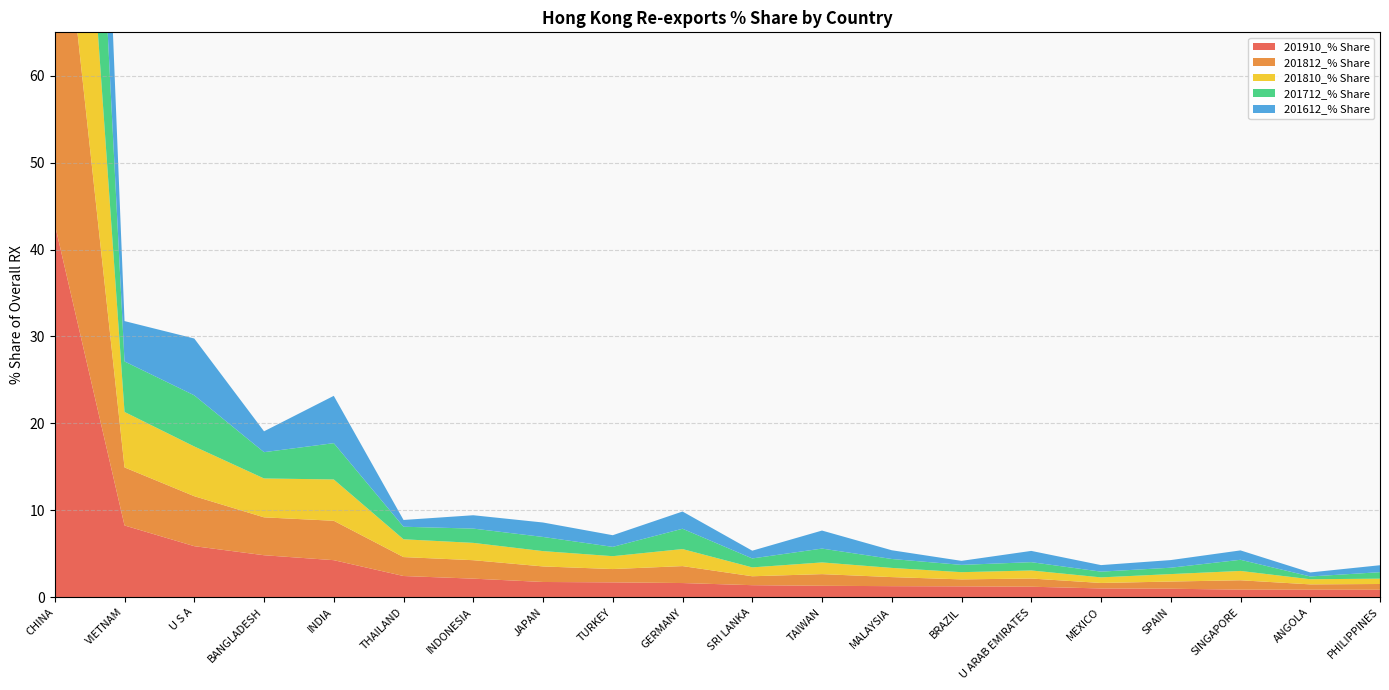

Reading left to right, transcribe all the data shown in this chart.

201910_% Share: 42.9	8.3	5.9	4.8	4.3	2.4	2.1	1.7	1.7	1.6	1.4	1.3	1.3	1.2	1.2	1.0	1.0	0.9	0.9	0.9
201812_% Share: 46.2	6.7	5.8	4.4	4.5	2.2	2.1	1.8	1.5	1.9	1.0	1.3	1.0	0.8	0.9	0.6	0.8	1.1	0.6	0.7
201810_% Share: 46.5	6.4	5.7	4.5	4.8	2.0	2.0	1.8	1.5	2.0	1.0	1.3	1.1	0.8	0.9	0.6	0.9	1.1	0.6	0.6
201712_% Share: 48.5	5.8	5.9	3.0	4.2	1.4	1.6	1.6	1.1	2.3	1.0	1.6	1.0	0.8	1.0	0.7	0.7	1.3	0.3	0.7
201612_% Share: 47.2	4.6	6.5	2.4	5.4	0.8	1.5	1.7	1.3	2.0	0.9	2.1	1.0	0.5	1.3	0.8	0.9	1.1	0.5	0.8